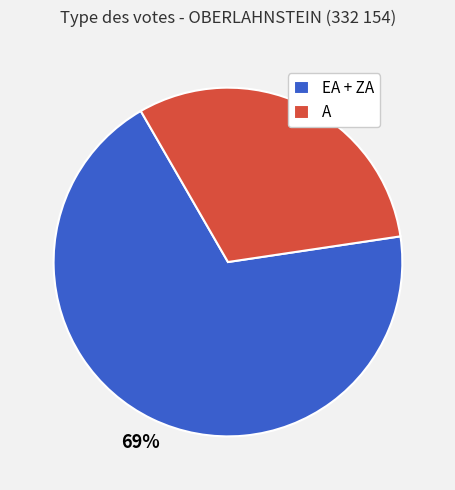

Which has a higher value, A or EA + ZA?

EA + ZA